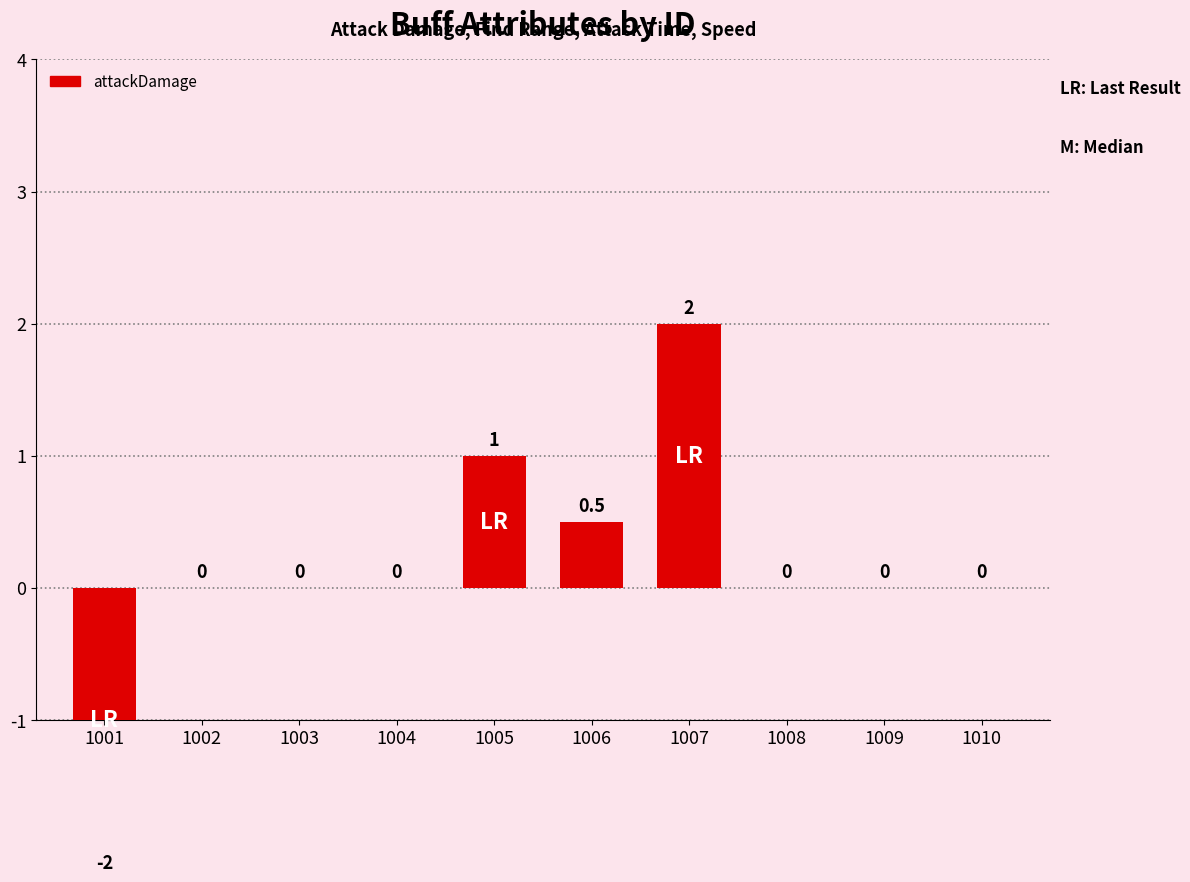

What is the difference between the values at 1008 and 1001?

2.0